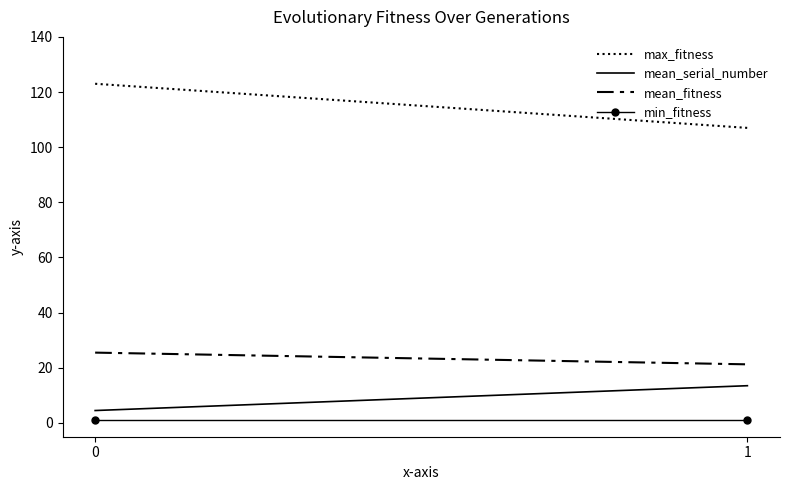

Reading right to left, extract all data points from this chart.

max_fitness: 1=107.0	0=123.0
mean_serial_number: 1=13.5	0=4.5
mean_fitness: 1=21.2	0=25.5
min_fitness: 1=1.0	0=1.0